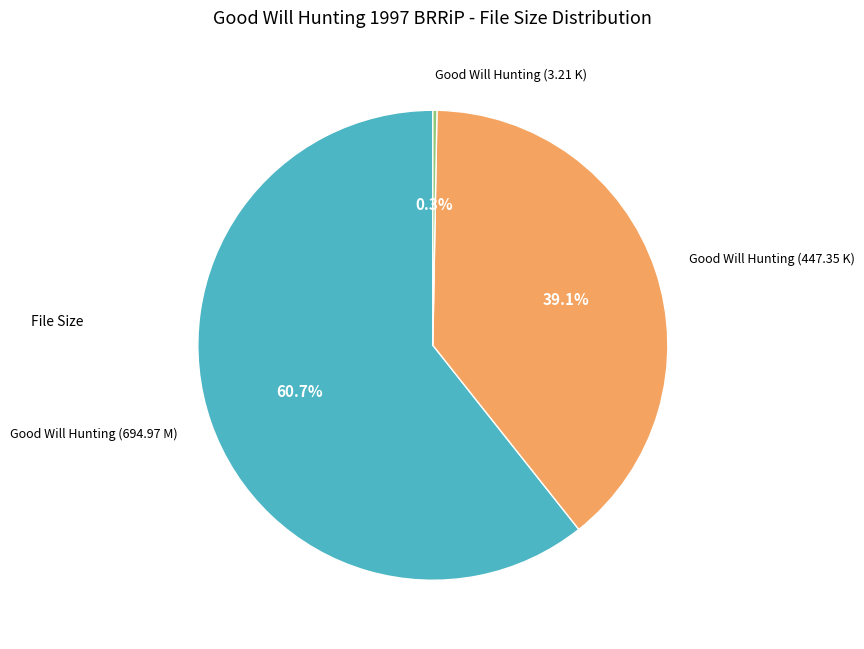

Is there any slice that represents more than half of the pie?

Yes